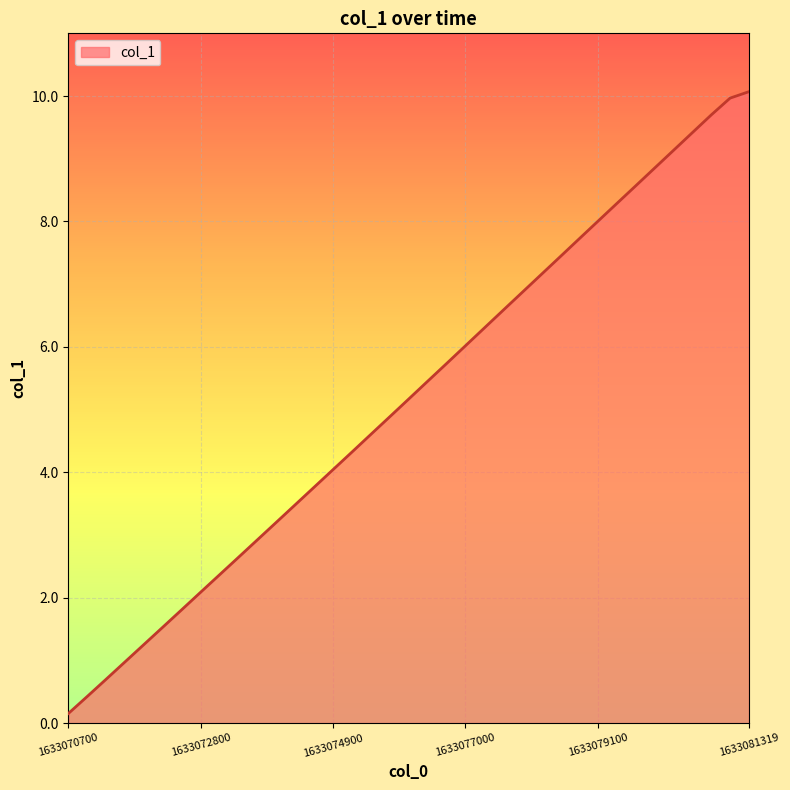

What is the greatest value displayed?

10.1